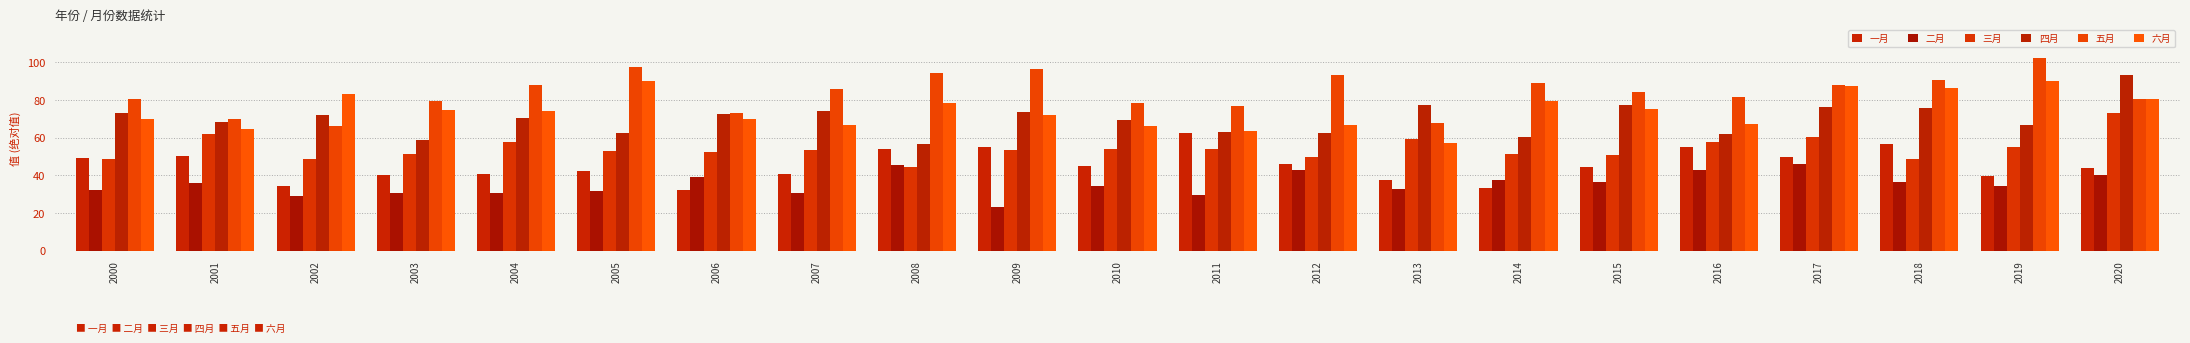

What is the total value across all series at 2017?

407.8